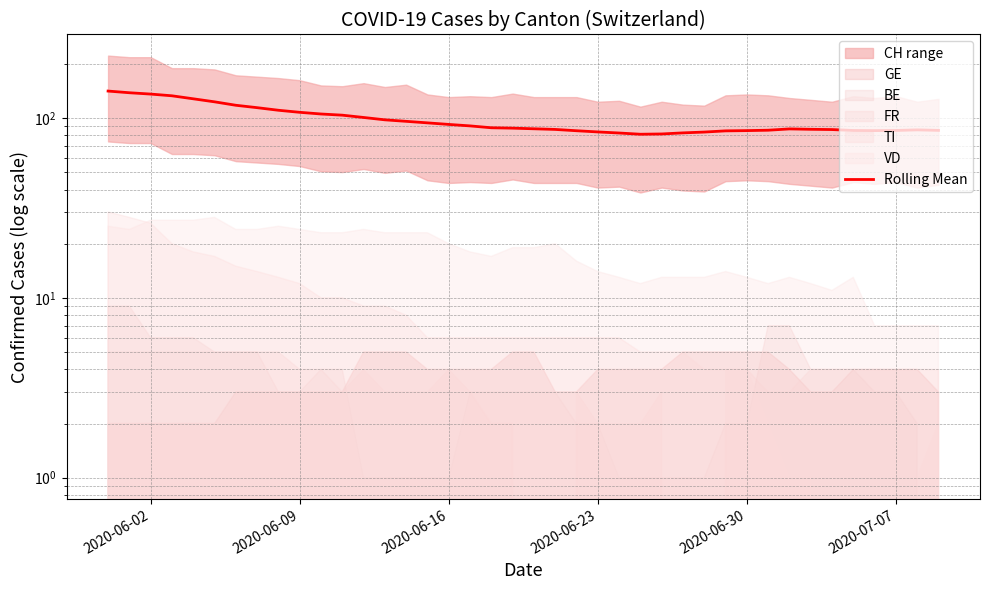

The chart shows a value of 125.1 at 36. True or false?

False